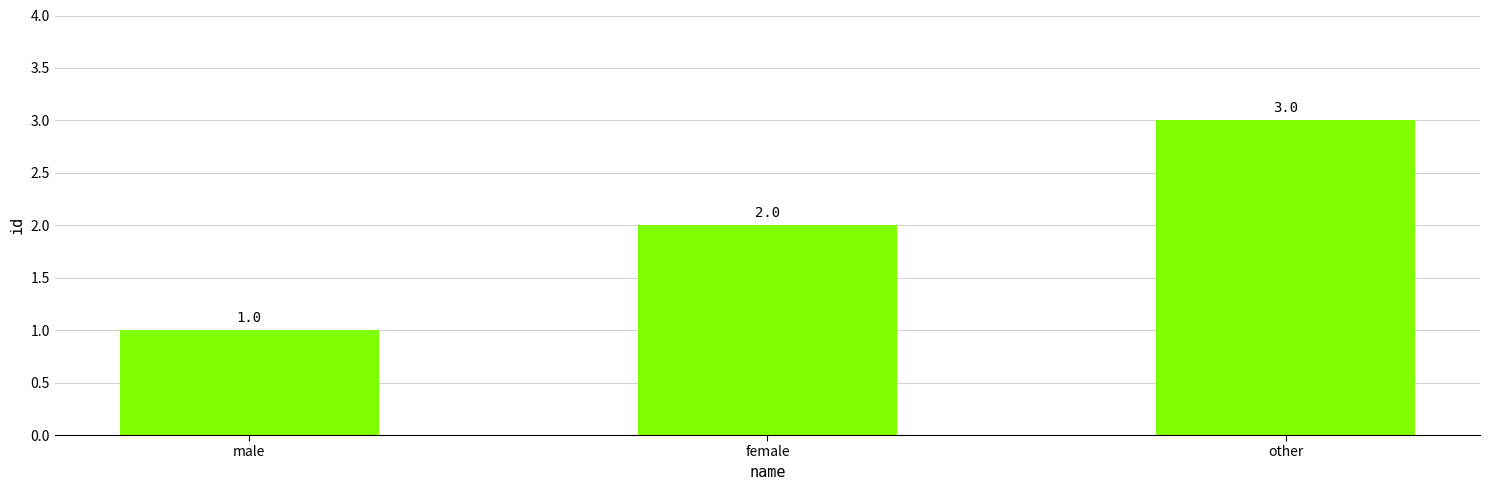

Reading right to left, what are all the values shown in this chart?

3	2	1